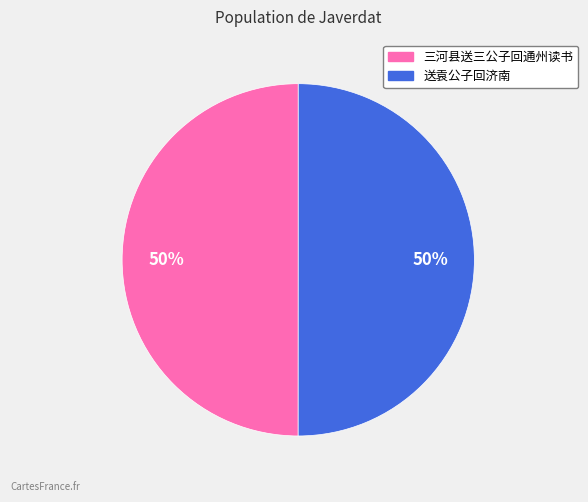

Approximately how many times larger is the value at 送袁公子回济南 compared to 三河县送三公子回通州读书?

1.0